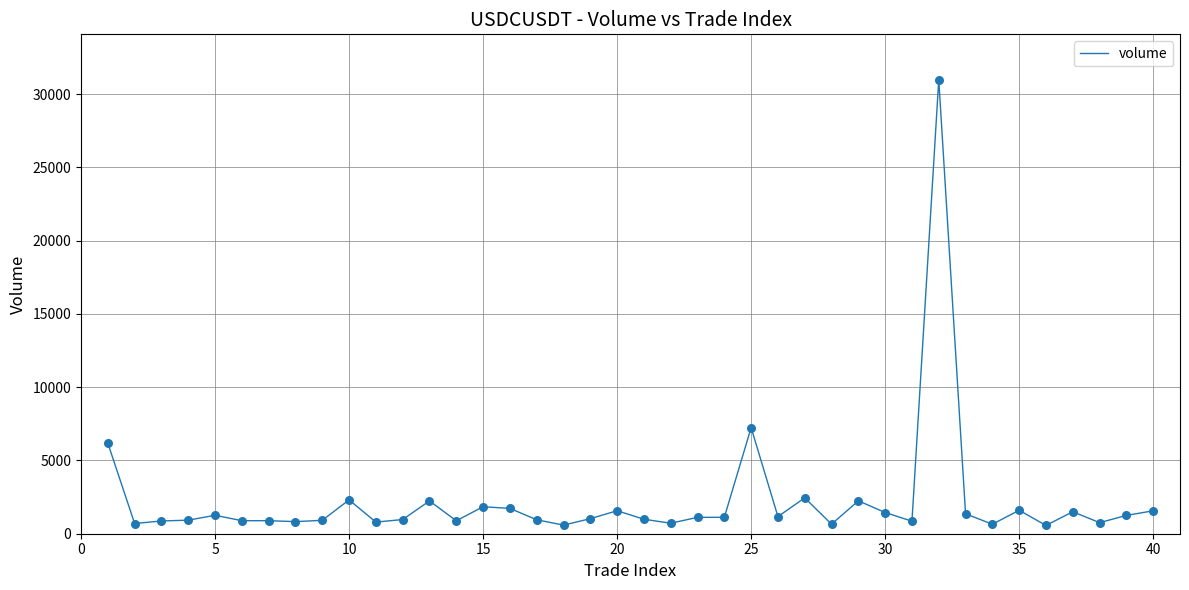

What is the maximum value shown in the chart?

30975